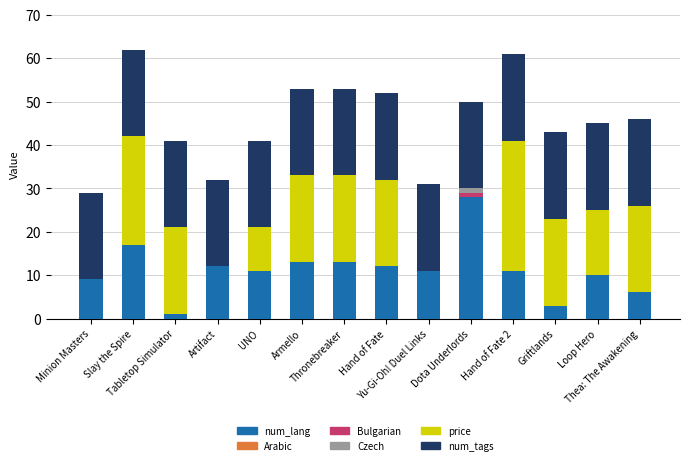

What is the maximum value for num_lang?

28.0